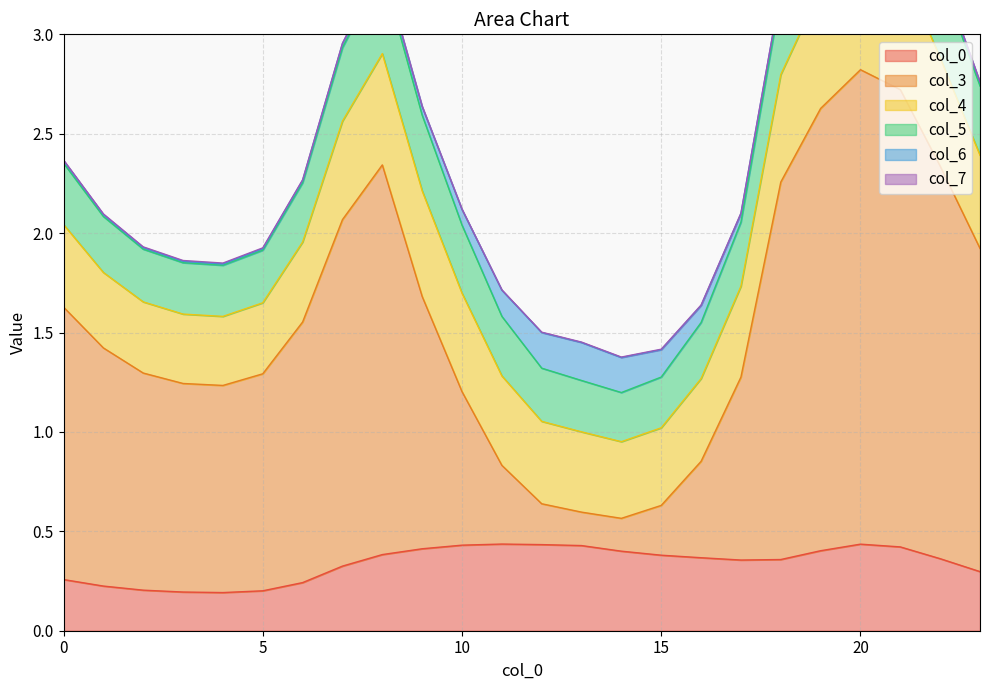

What is the maximum value shown in the chart?

2.4